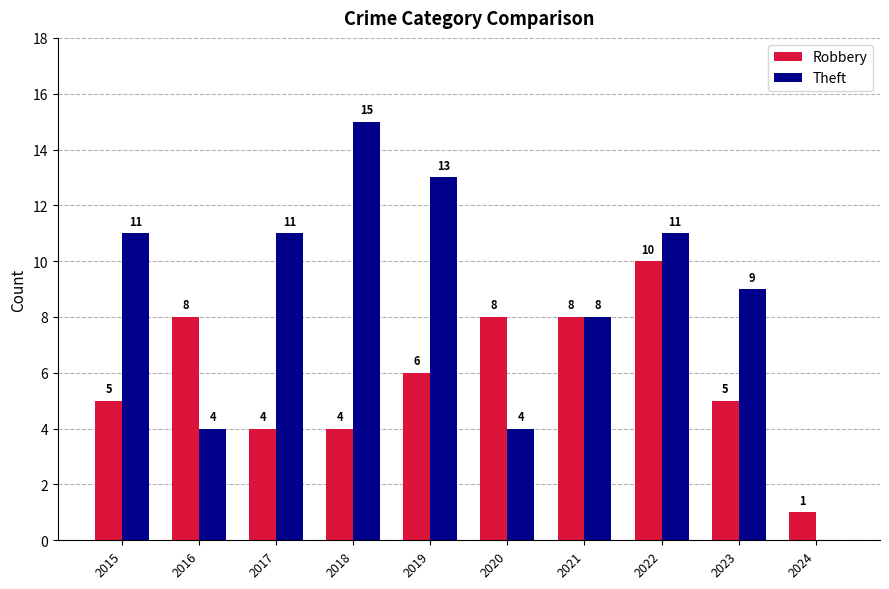

What is the sum of the Theft values at 2017 and 2019?

24